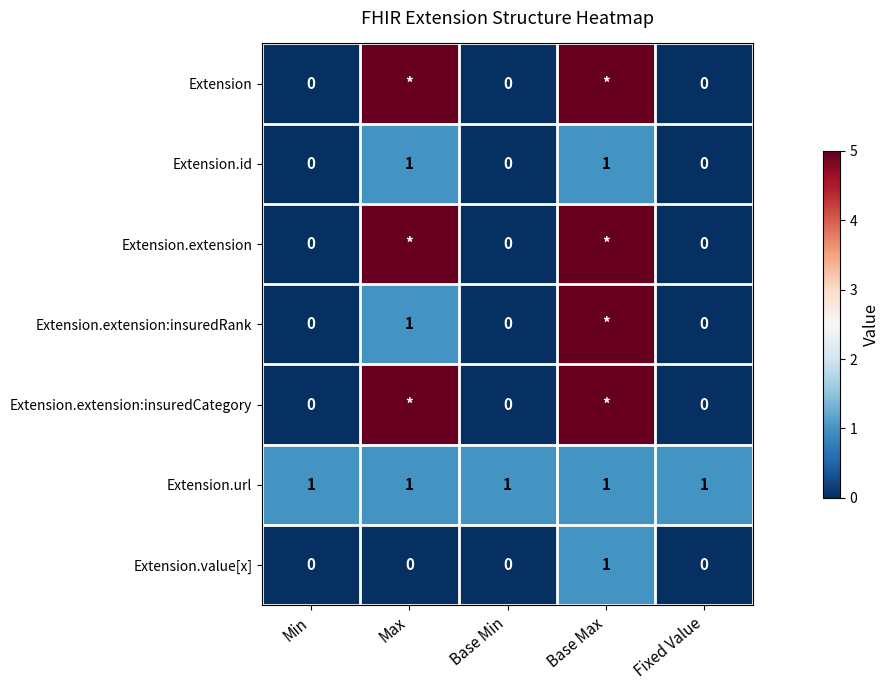

True or false: Extension.value[x] has a value of -1 at Base Min.

False